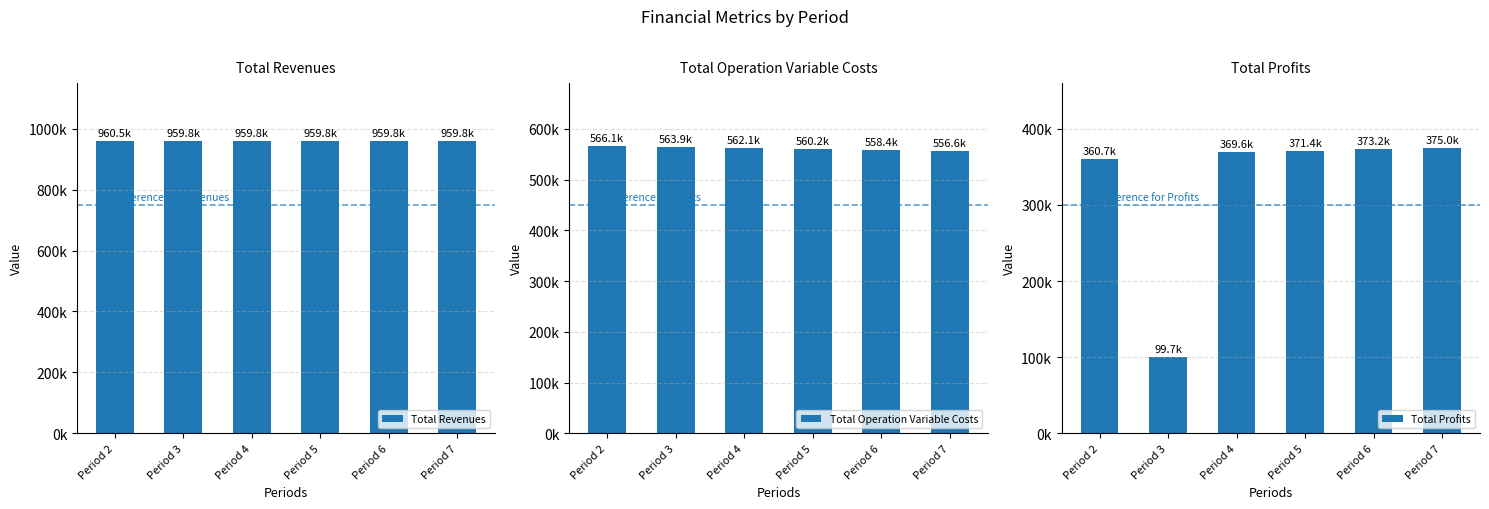

Which series has the widest spread of values?

Total Profits